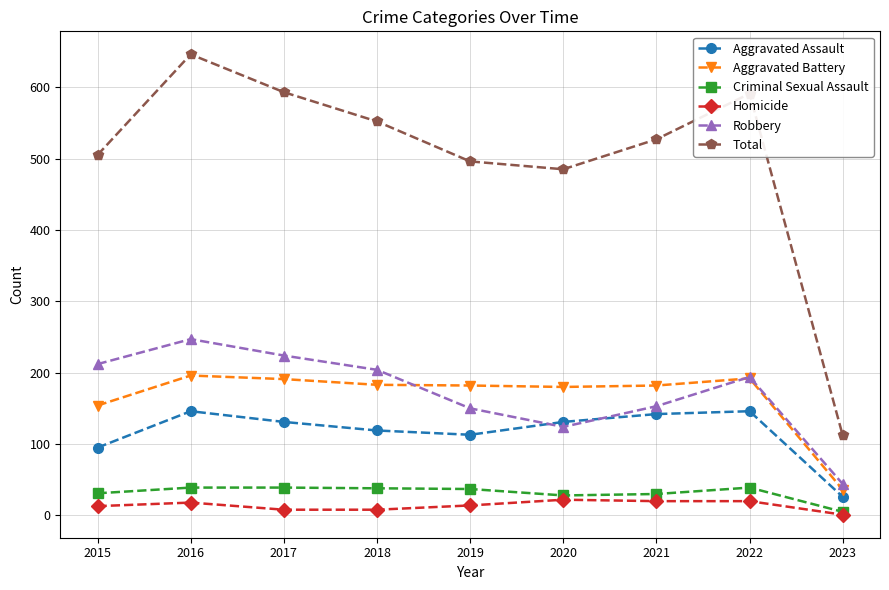

What is the lowest value of the Aggravated Battery series?

36